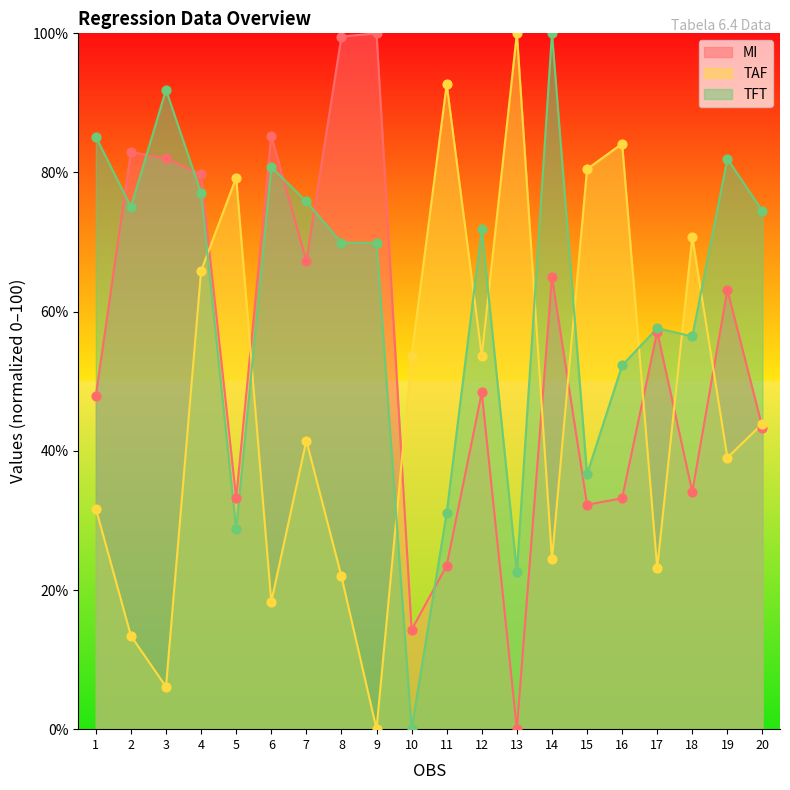

Which series has the largest Y range (max minus min)?

MI